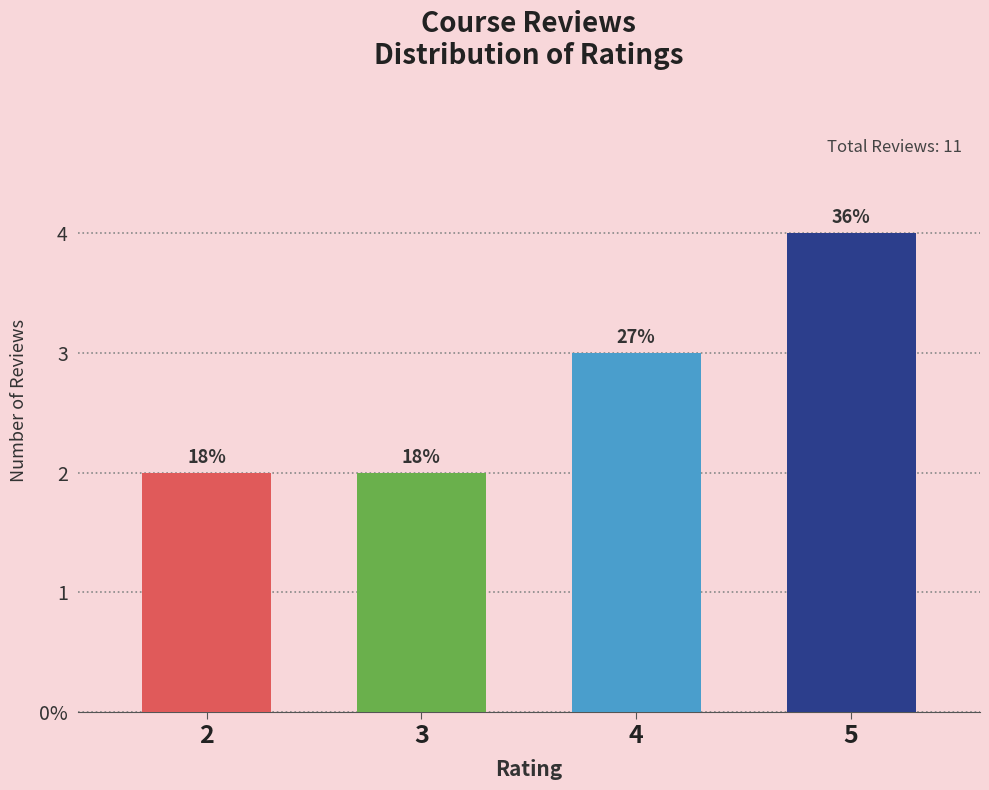

Between 2 and 4, which is larger?

4